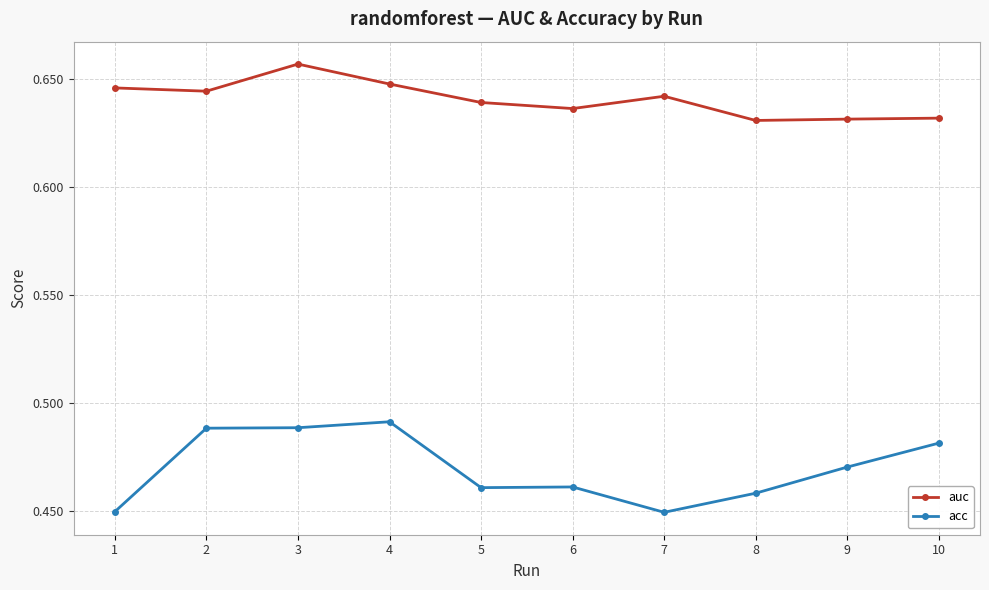

True or false: auc has more than 0 points higher than both neighbors.

True